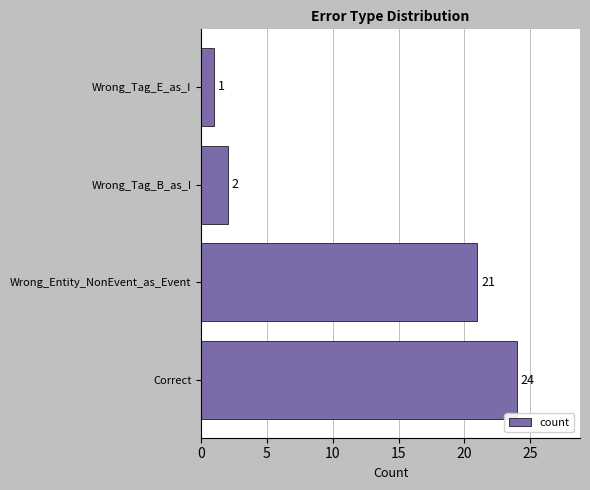

List the labels in order of value, smallest first.

Wrong_Tag_E_as_I, Wrong_Tag_B_as_I, Wrong_Entity_NonEvent_as_Event, Correct